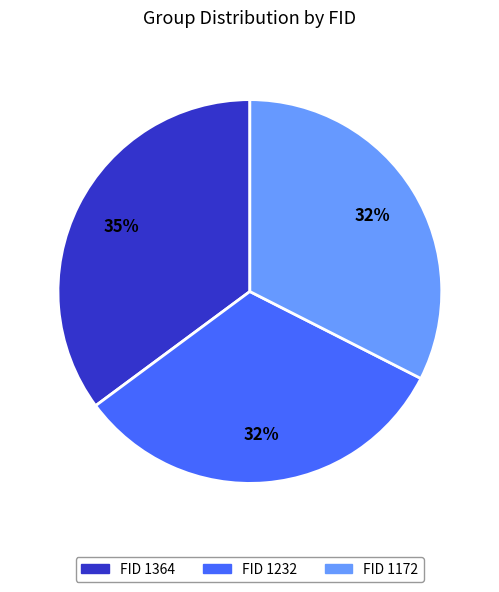

To the nearest percent, what is the difference between the largest and smallest slice percentages?

3%